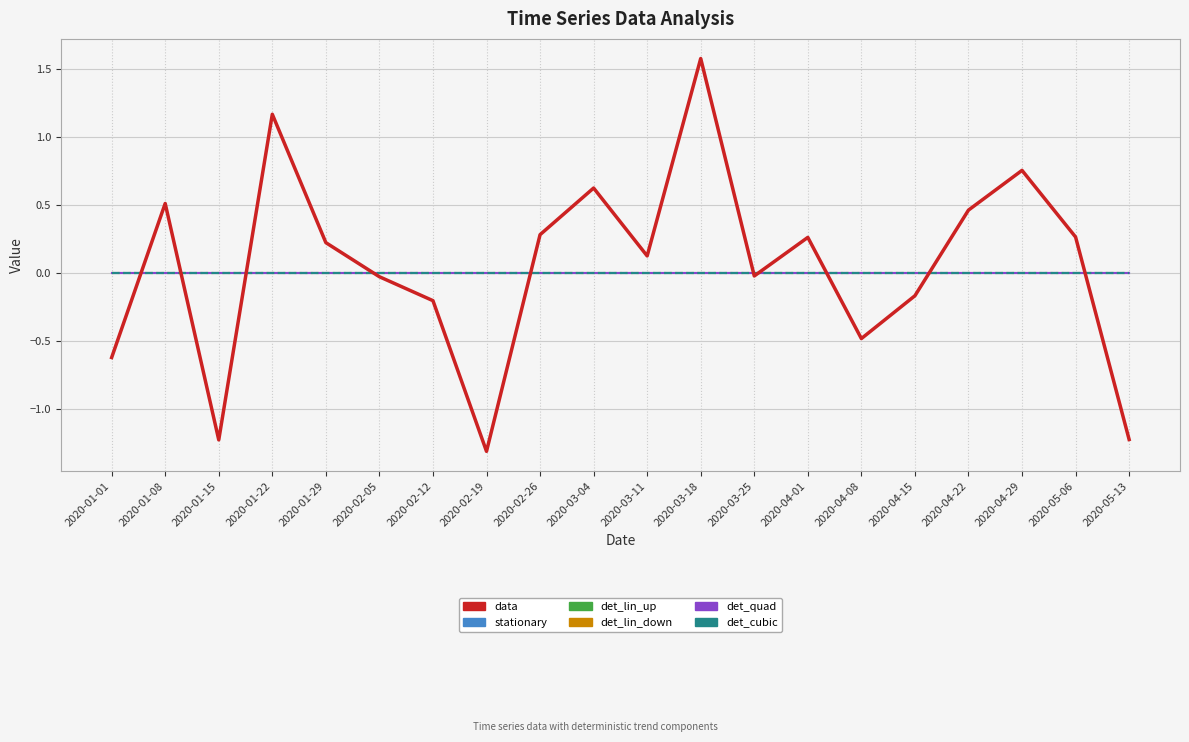

List the labels in order of stationary value, largest first.

2020-01-01, 2020-01-08, 2020-01-15, 2020-01-22, 2020-01-29, 2020-02-05, 2020-02-12, 2020-02-19, 2020-02-26, 2020-03-04, 2020-03-11, 2020-03-18, 2020-03-25, 2020-04-01, 2020-04-08, 2020-04-15, 2020-04-22, 2020-04-29, 2020-05-06, 2020-05-13